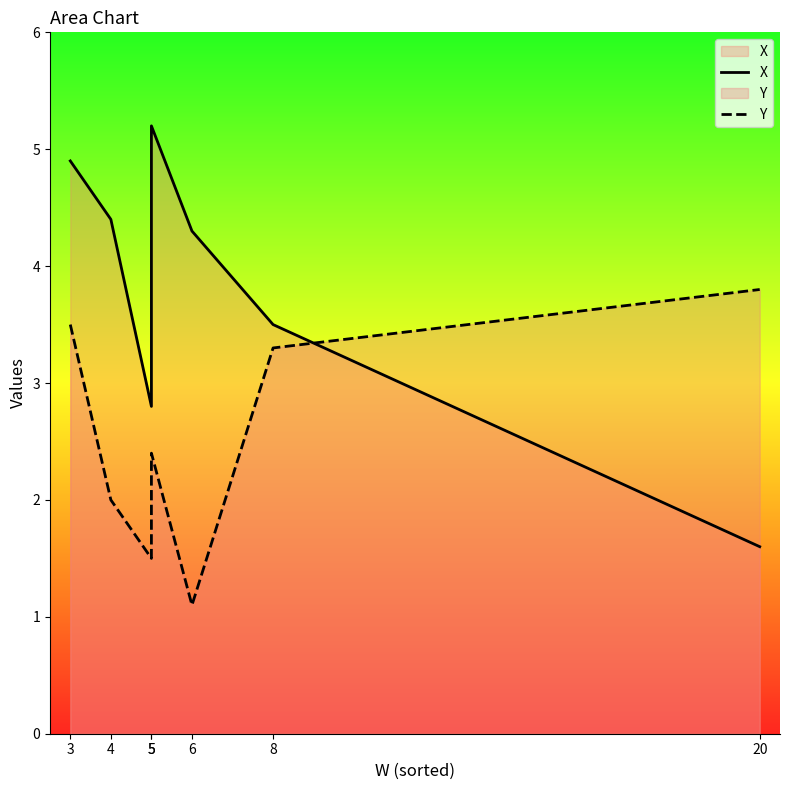

Does the chart display data point markers on the line(s)?

No